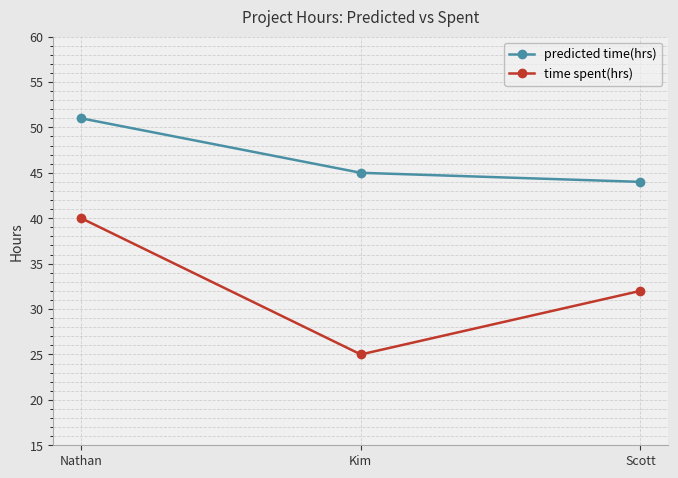

Rank the series by their maximum value, from highest to lowest.

predicted time(hrs), time spent(hrs)